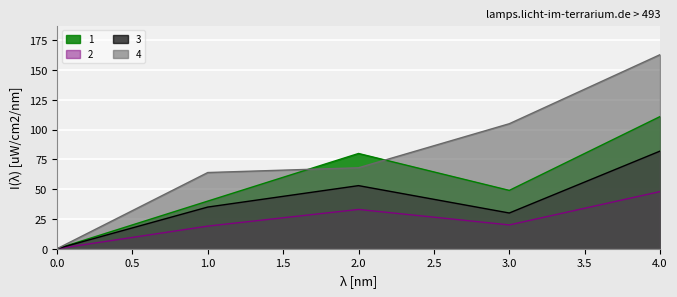

What is the value of the 4 point at the 3rd from the left?

68